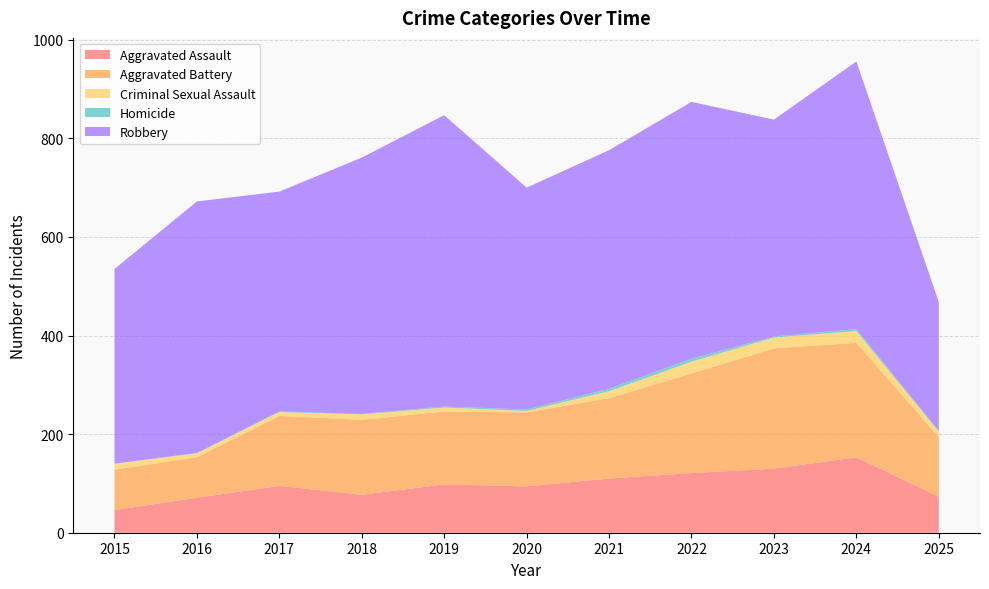

Reading left to right, transcribe all the data shown in this chart.

Aggravated Assault: 2015=46	2016=71	2017=95	2018=77	2019=98	2020=94	2021=110	2022=121	2023=130	2024=153	2025=73
Aggravated Battery: 2015=82	2016=82	2017=142	2018=152	2019=148	2020=150	2021=163	2022=202	2023=244	2024=232	2025=121
Criminal Sexual Assault: 2015=12	2016=8	2017=8	2018=11	2019=8	2020=3	2021=14	2022=24	2023=22	2024=24	2025=11
Homicide: 2015=0	2016=1	2017=1	2018=1	2019=2	2020=3	2021=5	2022=6	2023=2	2024=4	2025=2
Robbery: 2015=395	2016=510	2017=446	2018=520	2019=591	2020=450	2021=484	2022=521	2023=440	2024=543	2025=261